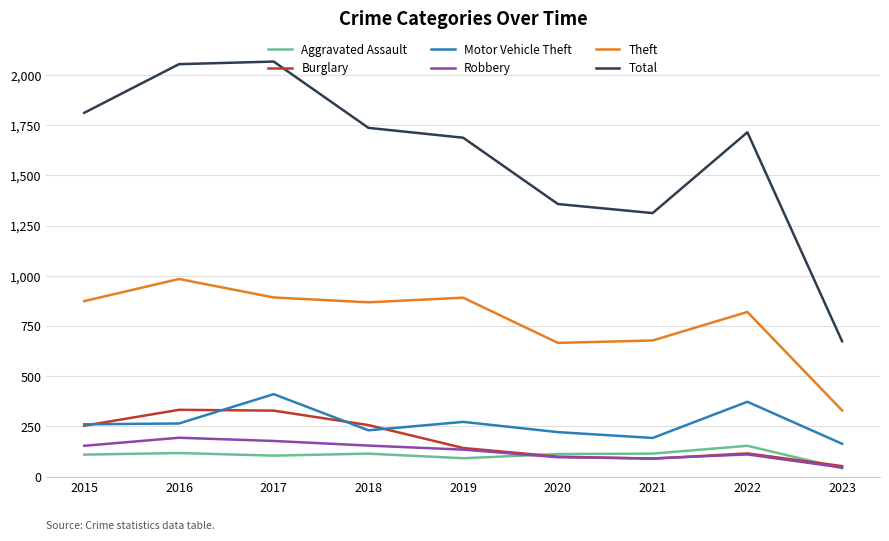

What is the difference between the Burglary values at 2022 and 2017?

213